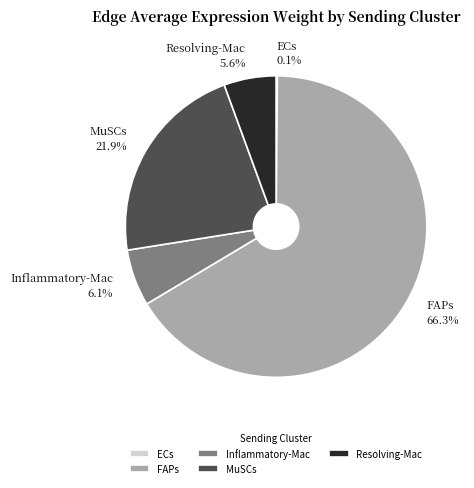

Which category has the biggest portion of the pie?

FAPs